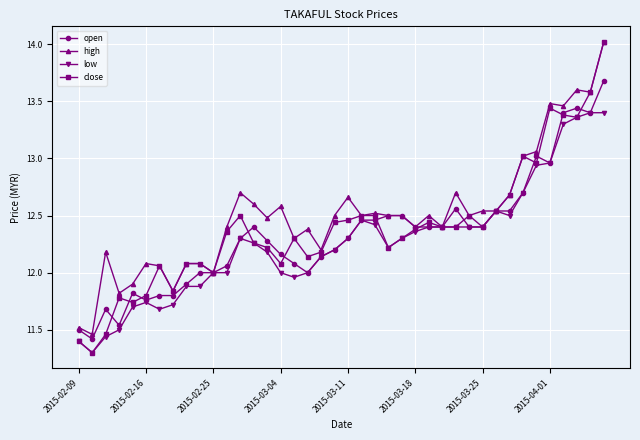

How many series are shown in this chart?

4